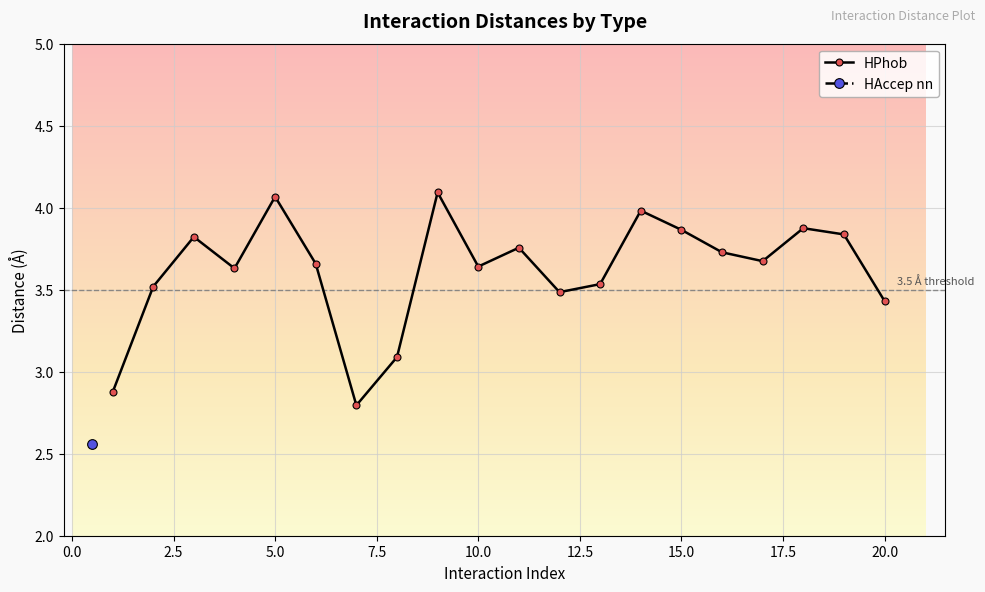

How many interior local peaks does the HPhob series have?

6